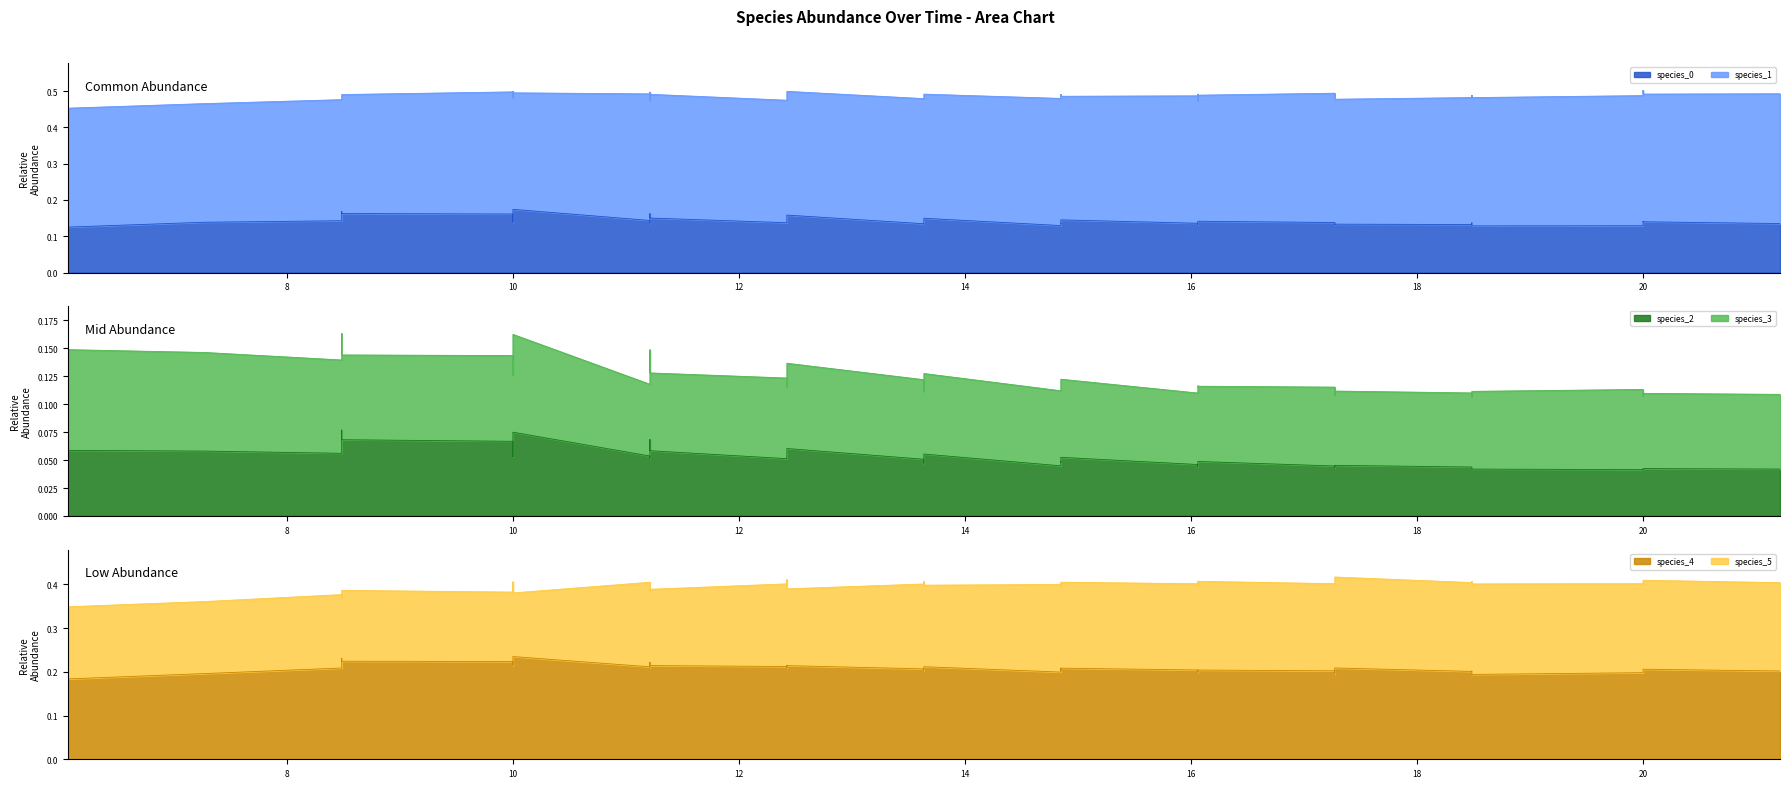

What is the maximum value shown in the chart?

0.4